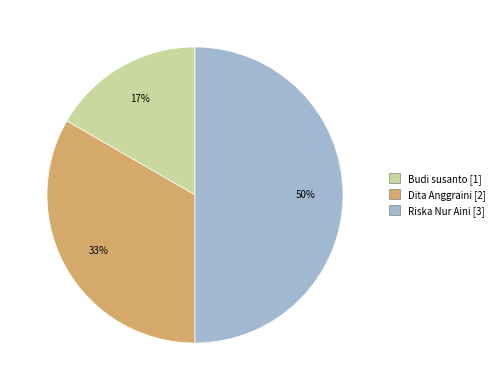

To the nearest percent, what percentage of the pie is Budi susanto?

17%